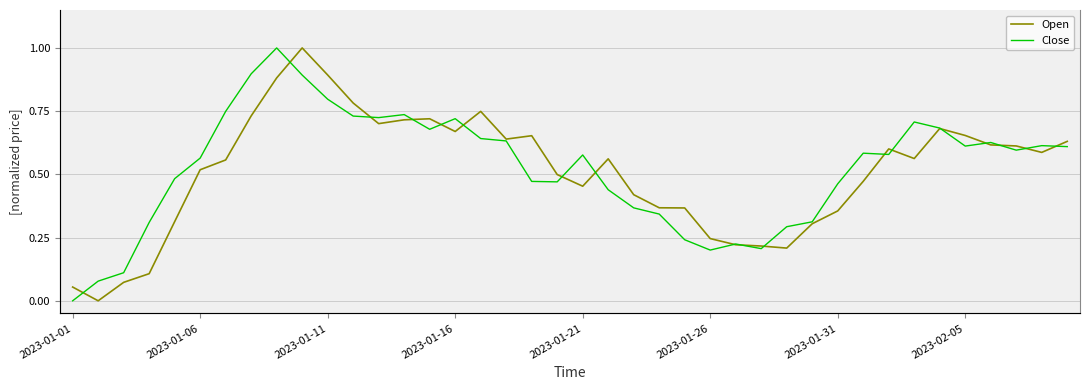

What is the value of the Open point at the 33rd from the left?

0.6